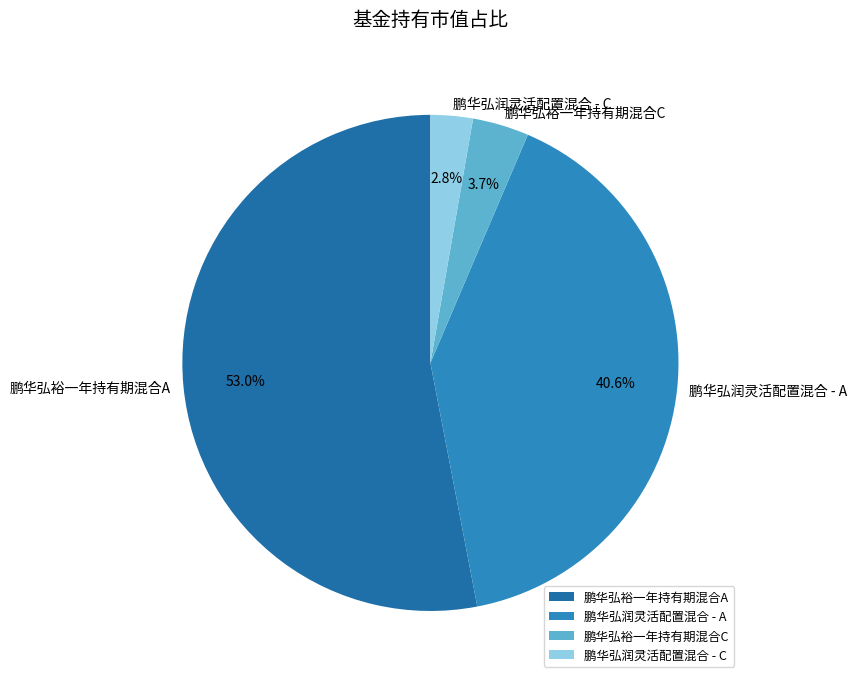

Between 鹏华弘润灵活配置混合 - C and 鹏华弘裕一年持有期混合C, which is larger?

鹏华弘裕一年持有期混合C